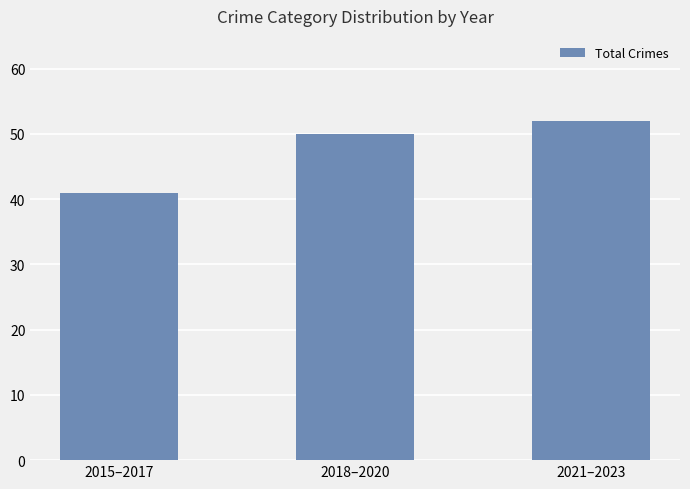

What is the difference between the maximum and minimum values?

11